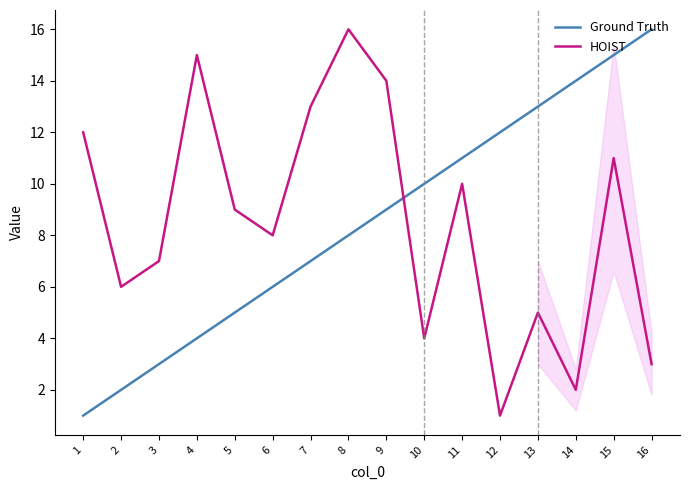

After their last crossing, which series has the higher values: HOIST or Ground Truth?

Ground Truth